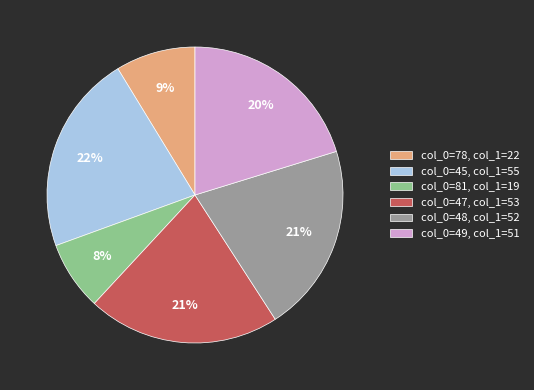

Is it true that col_0=48, col_1=52 is 29% of the pie?

False